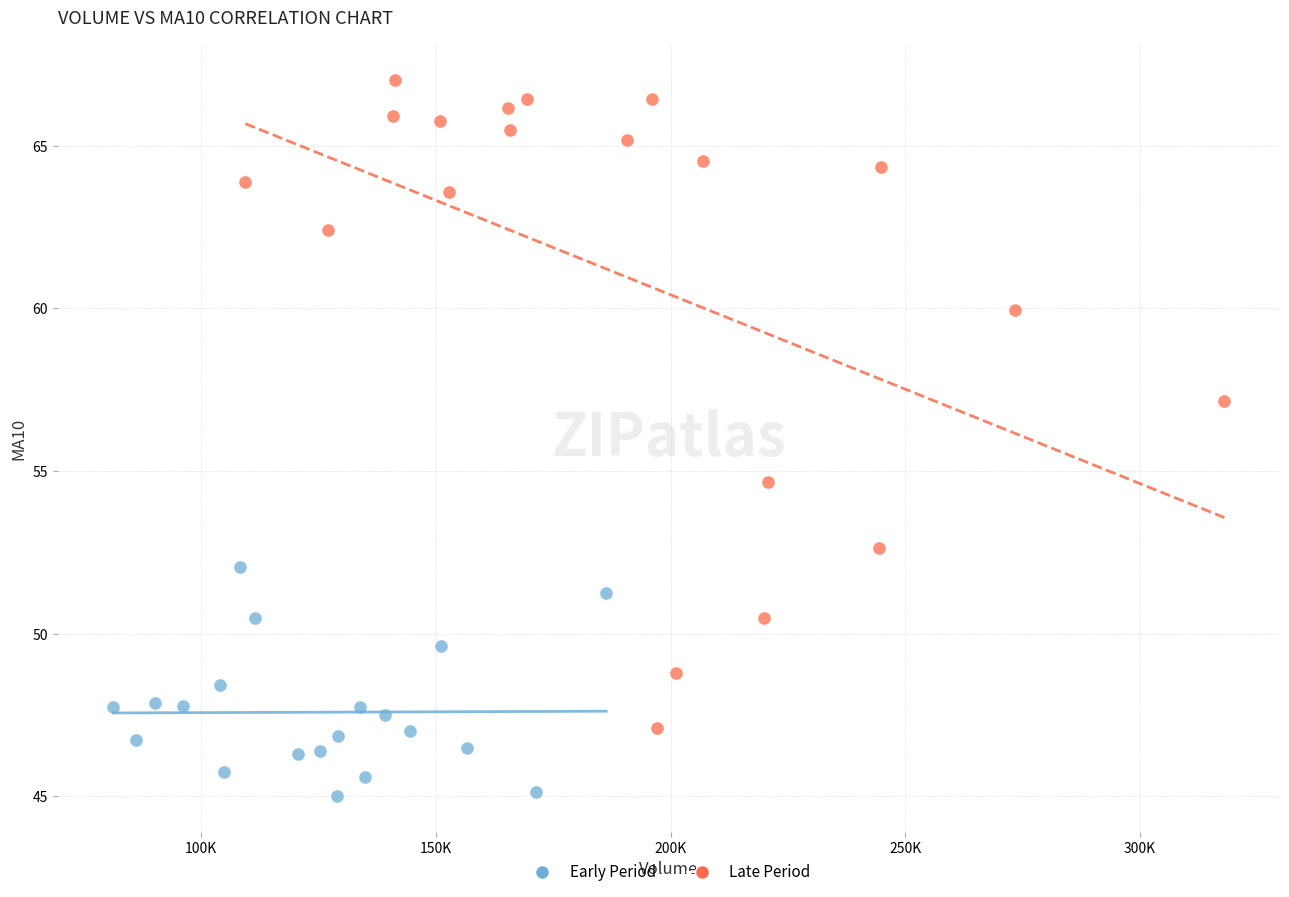

Which series has the widest spread of Y values?

Late Period